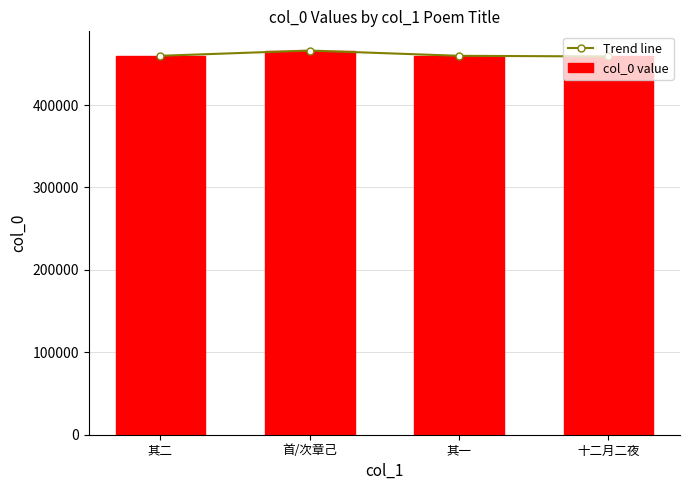

What are all the series names shown in the legend?

Trend line, col_0 value